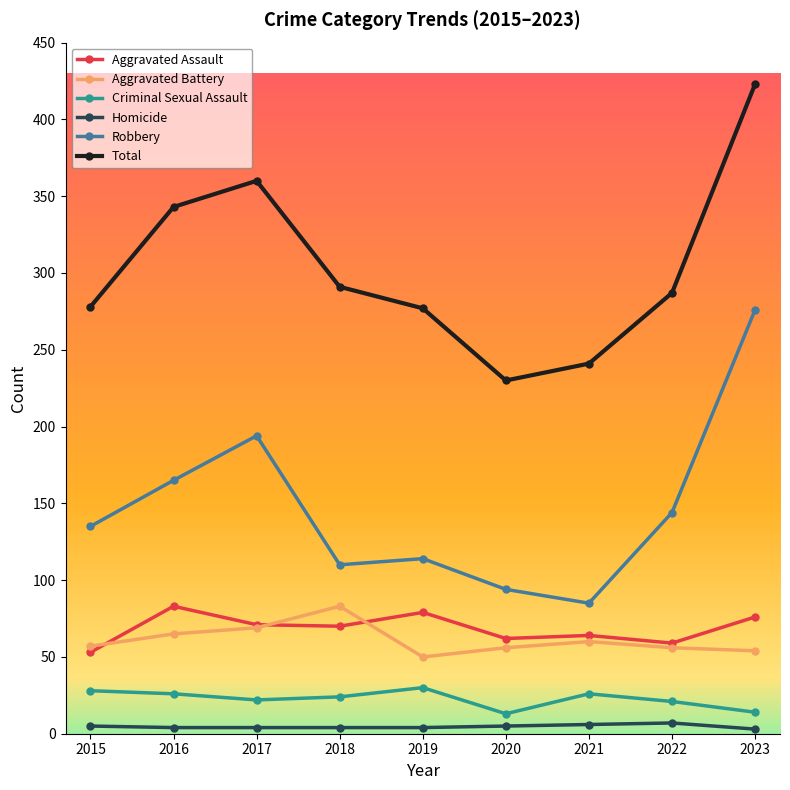

True or false: Criminal Sexual Assault has more than 1 interior local peaks.

True